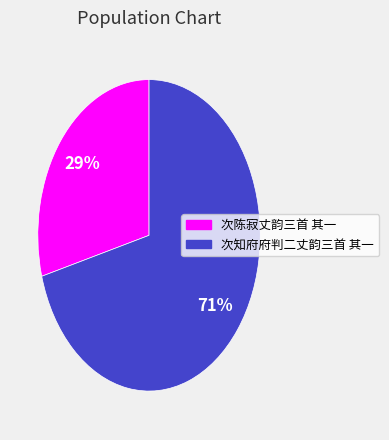

Do 次陈寂丈韵三首 其一 and 次知府府判二丈韵三首 其一 together represent more than half of the pie?

Yes